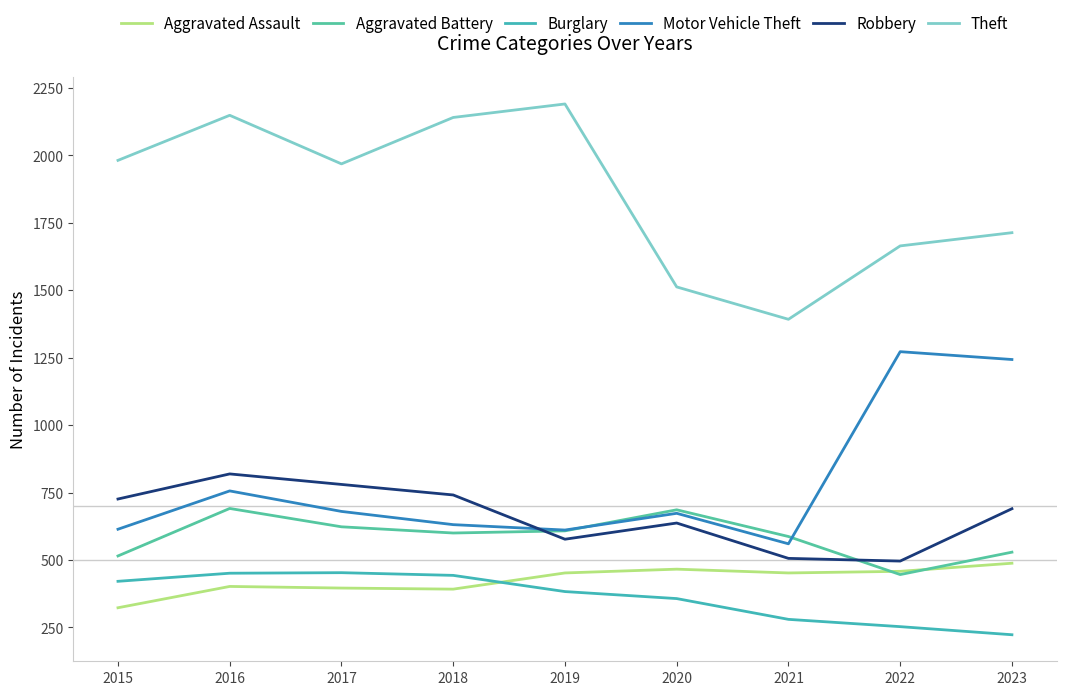

Does the chart have visible grid lines?

No